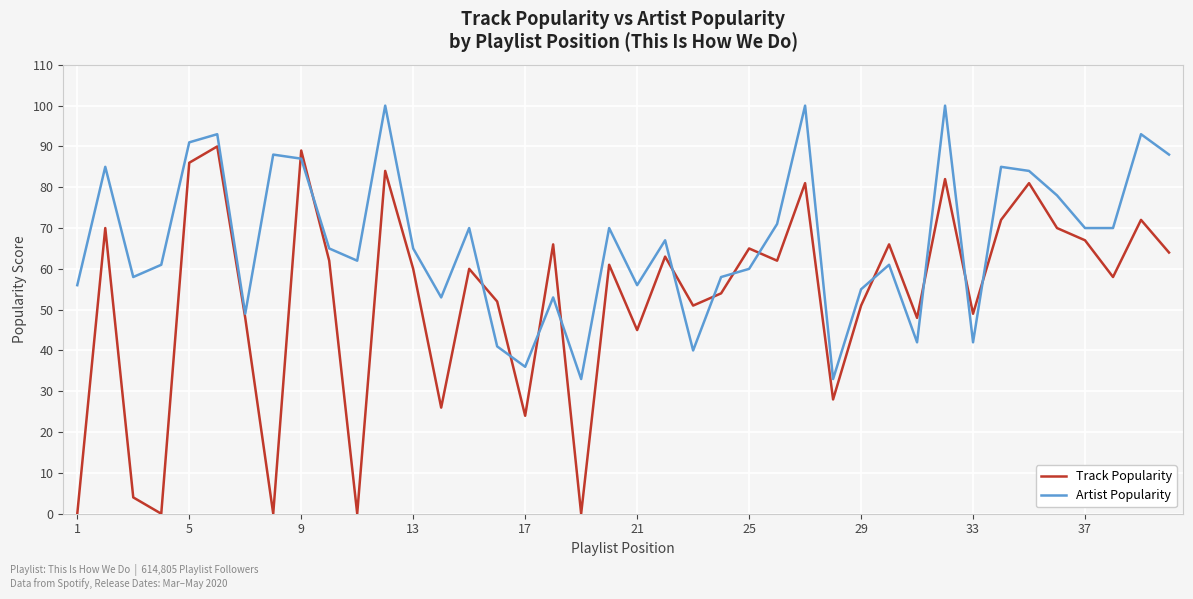

Which series has the largest total across all categories?

Artist Popularity